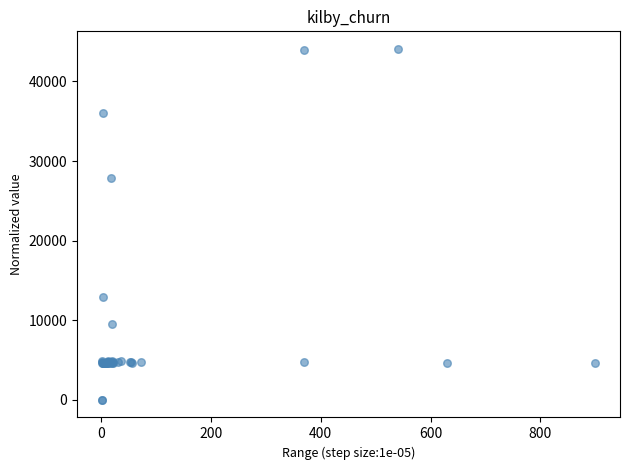

What Y value in the scatter plot is closest to 22048?

27884